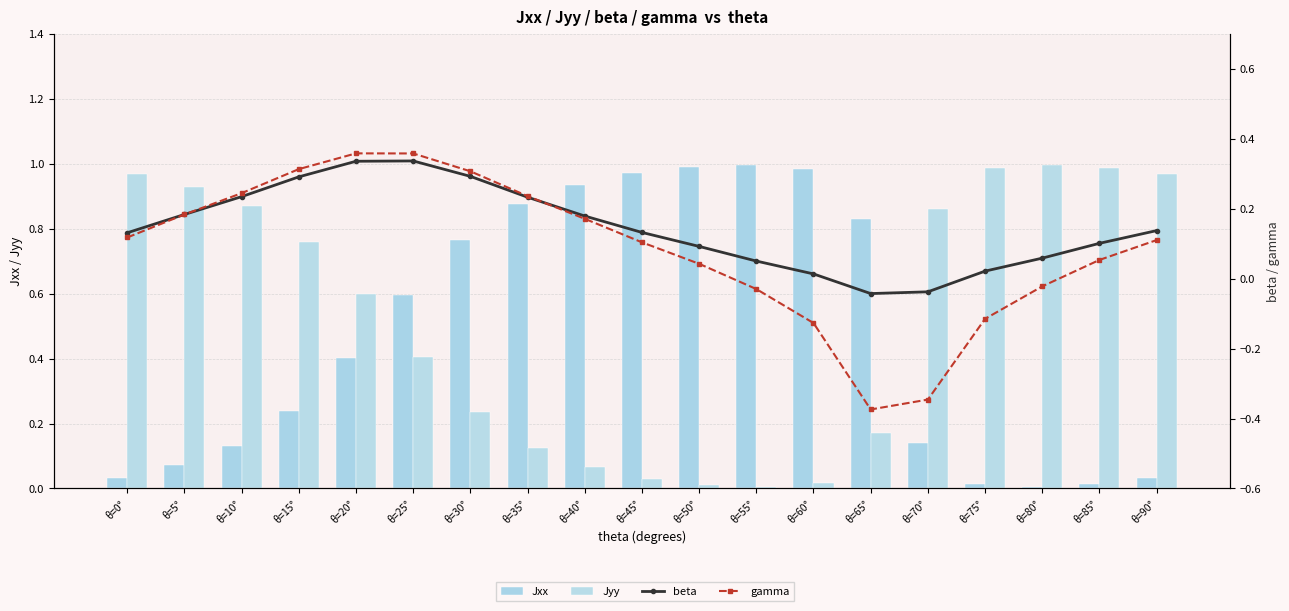

Which label corresponds to the largest value in the chart?

θ=55°